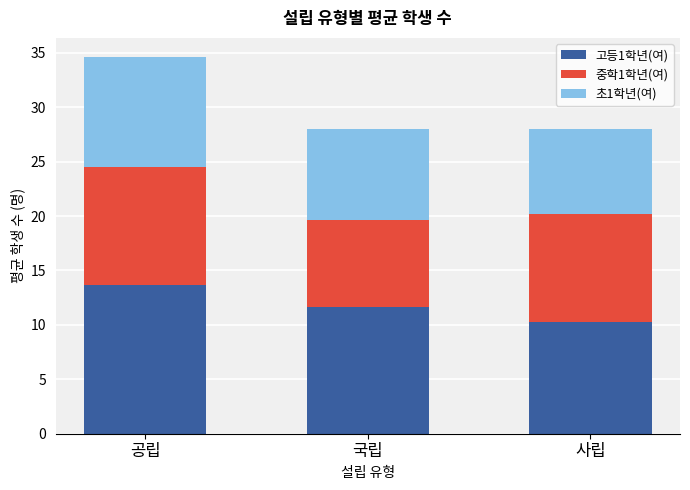

The value of 고등1학년(여) at 사립 is 15.2. True or false?

False